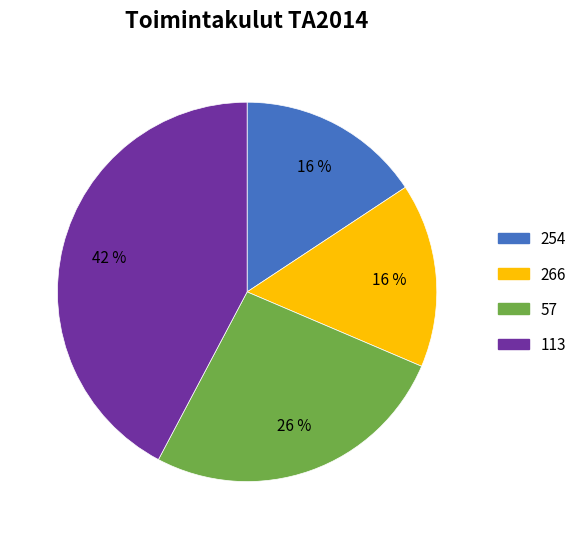

Does 113 account for over 50% of the chart?

No